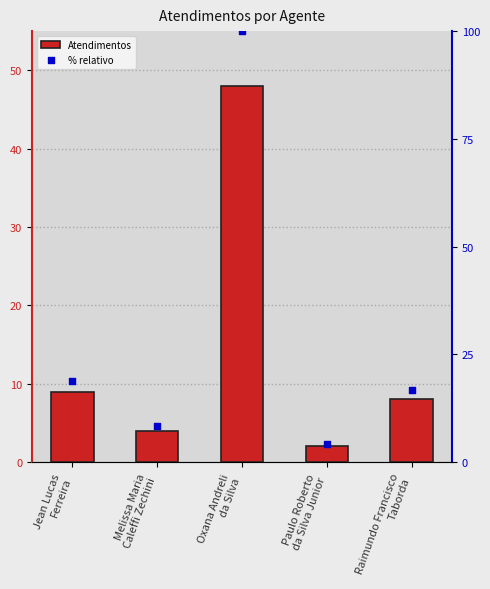

Which series has the largest total across all categories?

% relativo